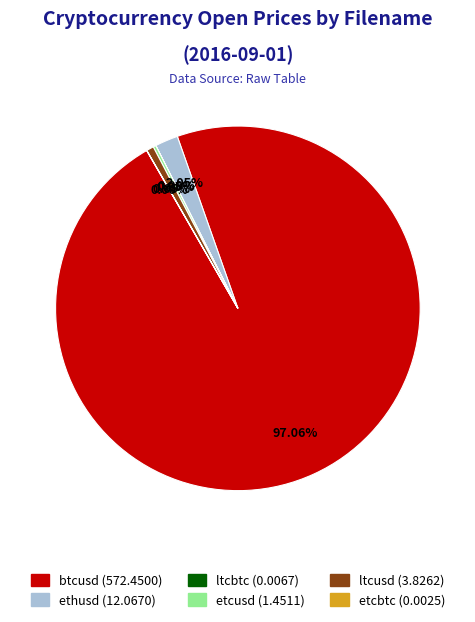

Combined, do ltcusd and btcusd account for over 50%?

Yes